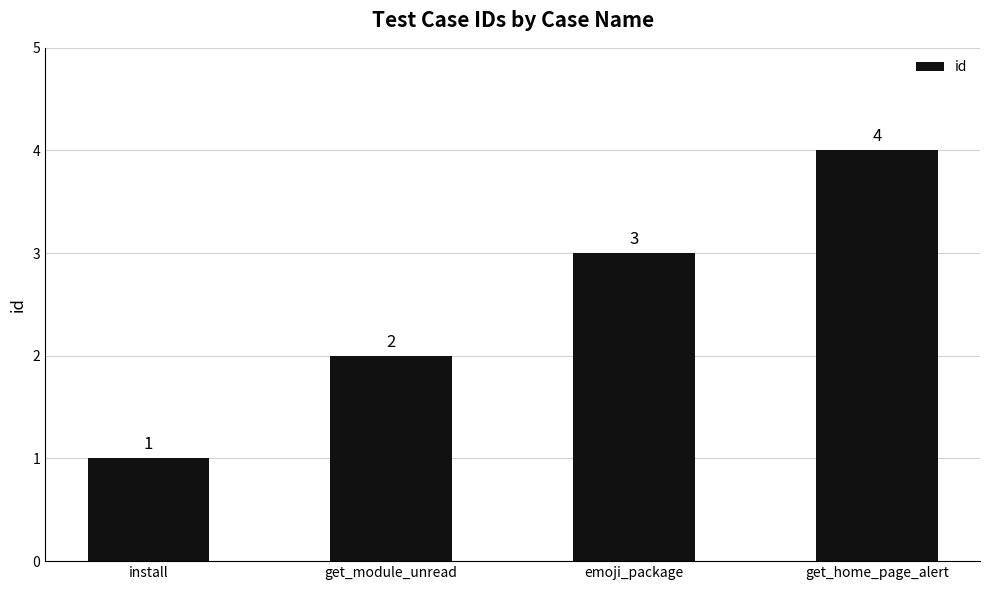

What is the value of the 4th bar from the left?

4